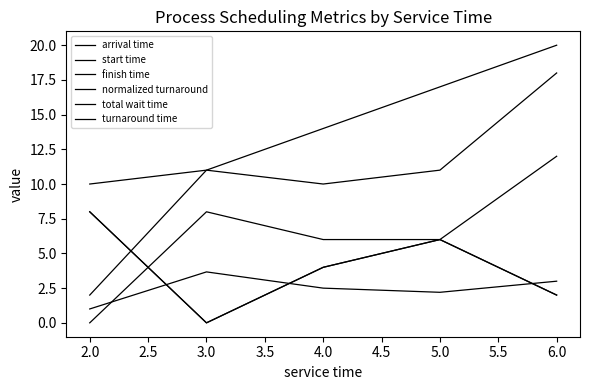

How many series are shown in this chart?

6